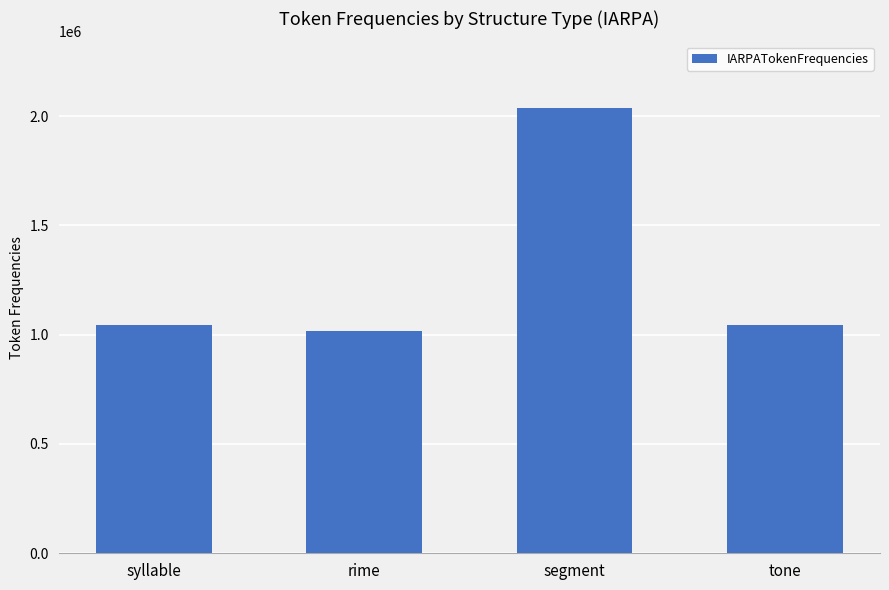

What is the difference between the maximum and minimum values?

1018539